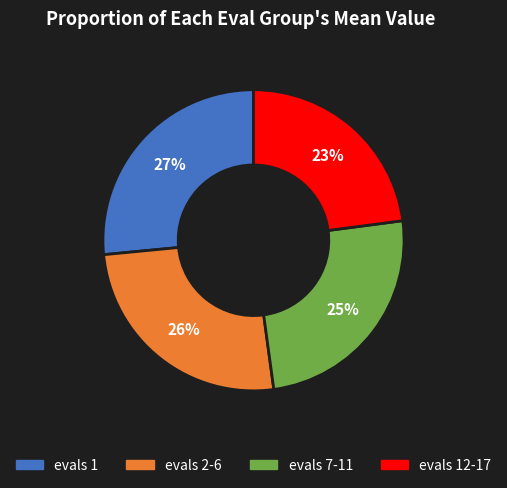

Count the number of slices in the pie.

4